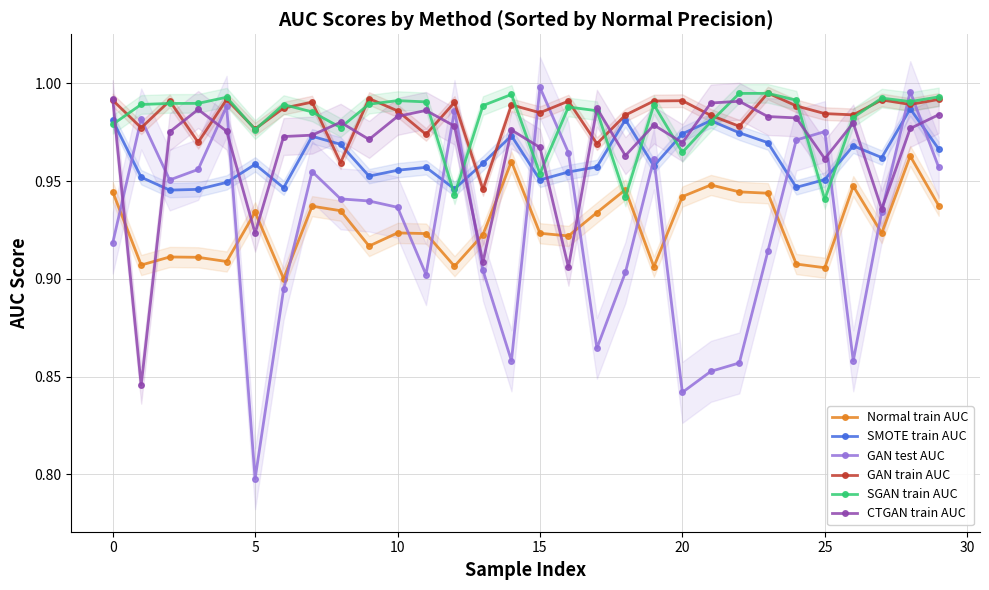

What is the maximum value shown in the chart?

1.0